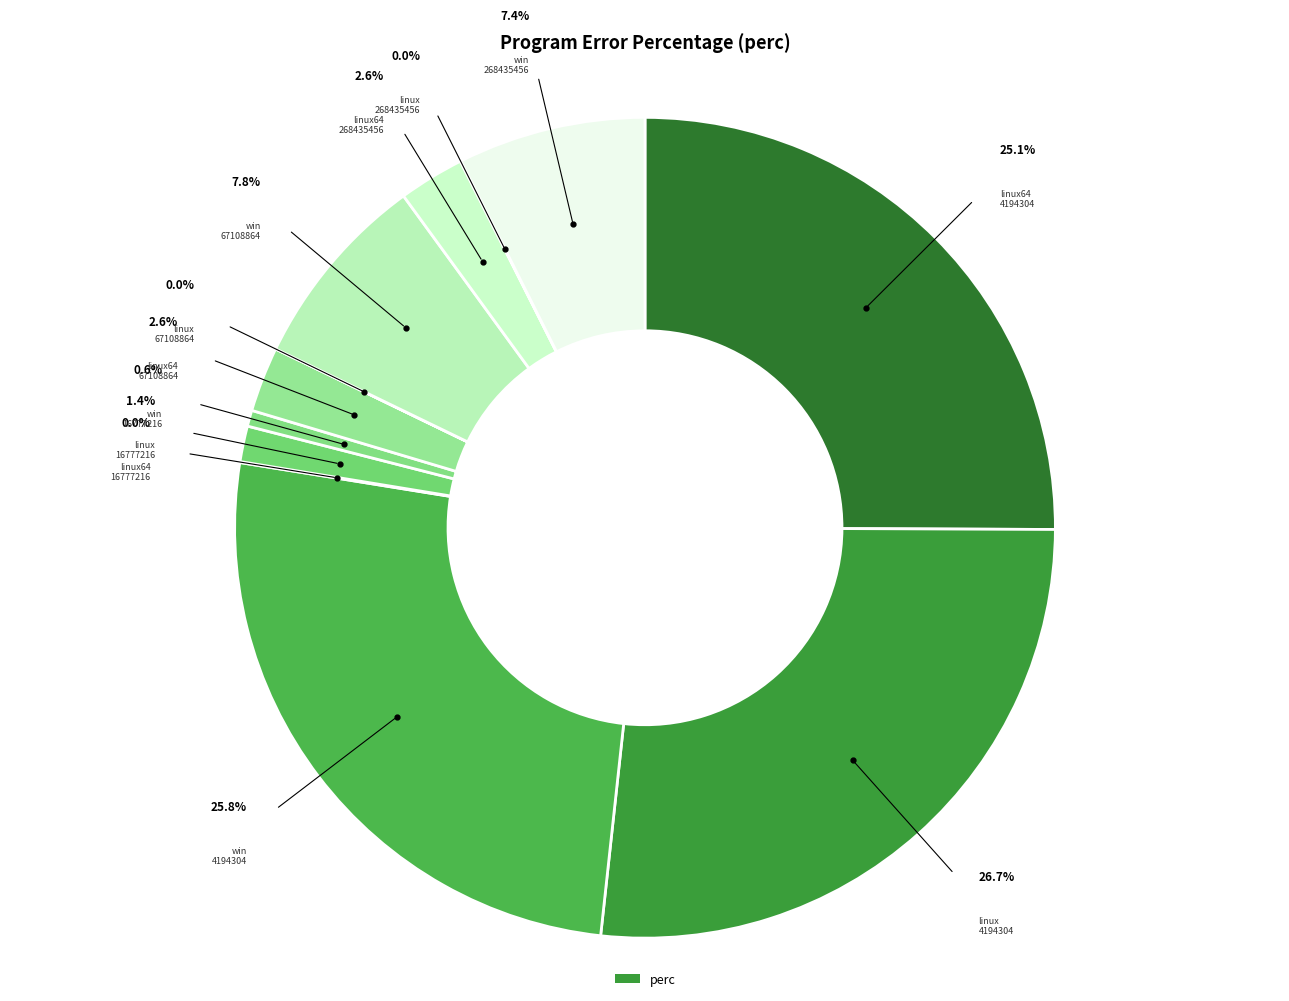

Which category has the smallest portion of the pie?

quick_linux_67108864